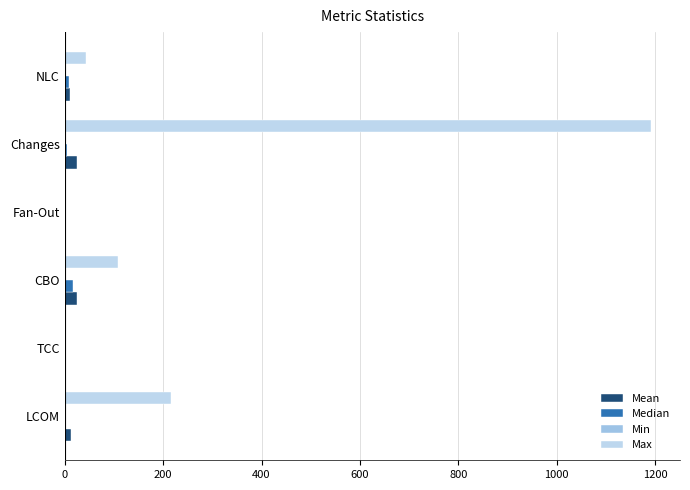

How many series are shown in this chart?

4